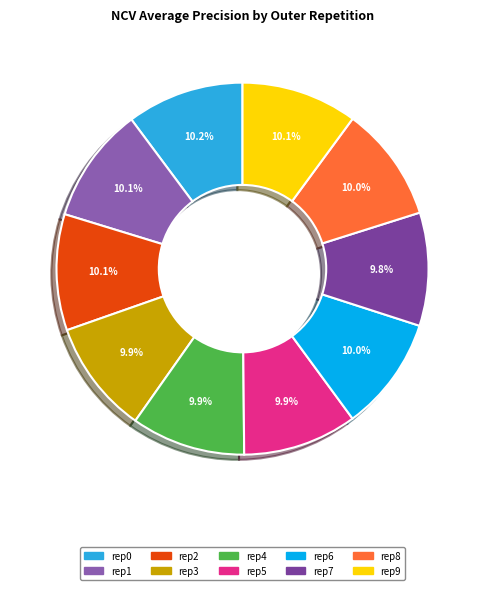

How many segments does this pie chart have?

10